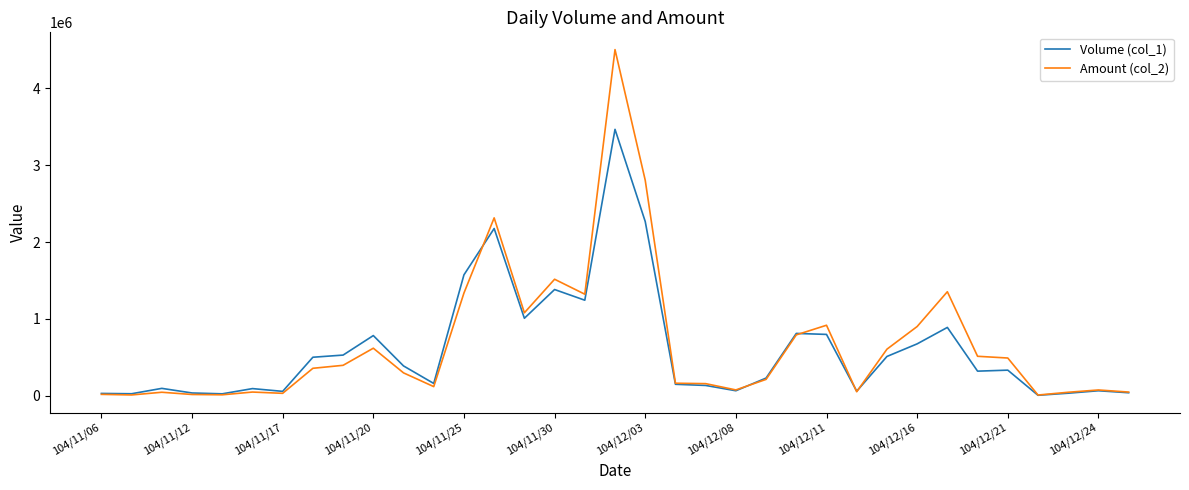

Which series has the widest spread of values?

Amount (col_2)